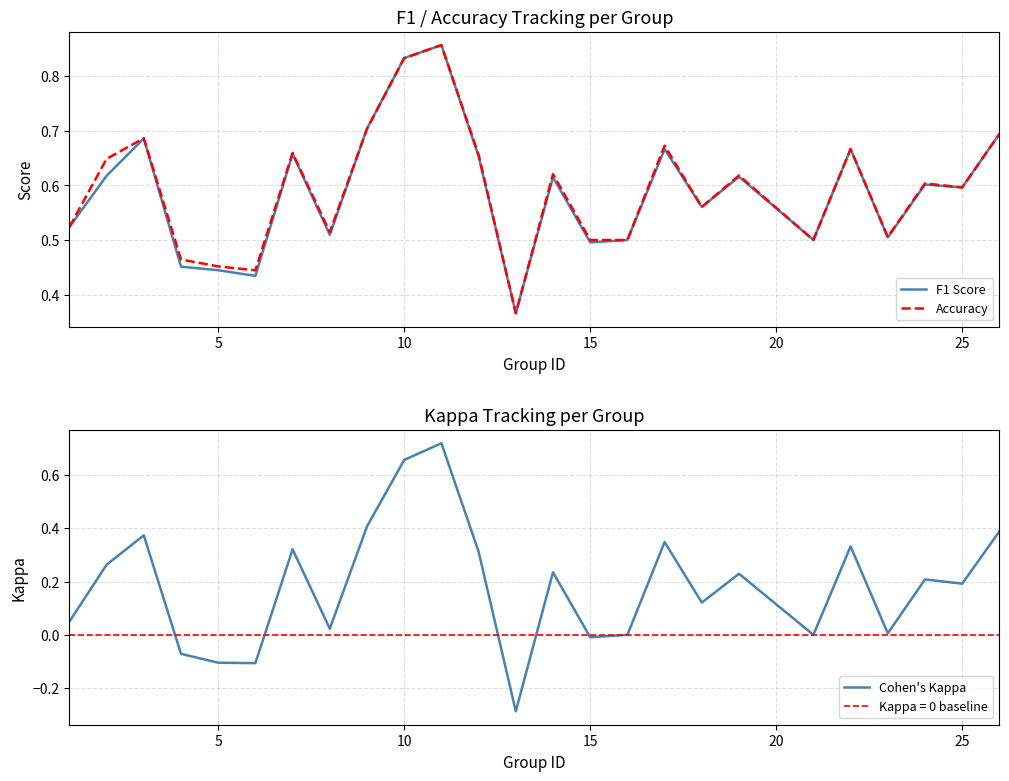

Which series has the largest range (max minus min)?

Cohen's Kappa